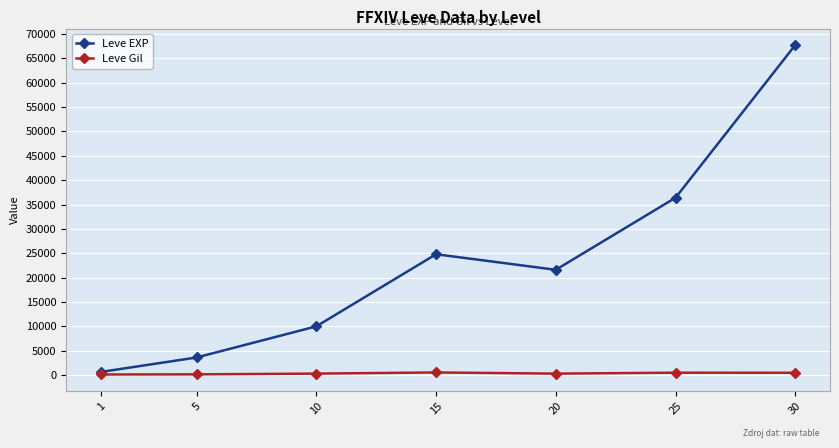

List the series in order of their overall mean, lowest first.

Leve Gil, Leve EXP